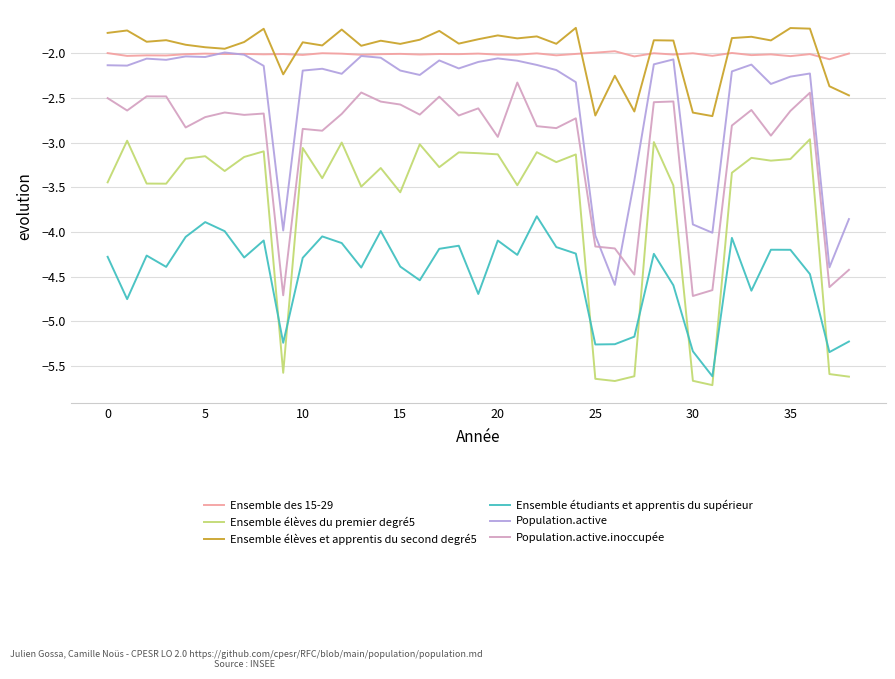

True or false: Ensemble des 15-29 and Population.active.inoccupée intersect in this chart.

False